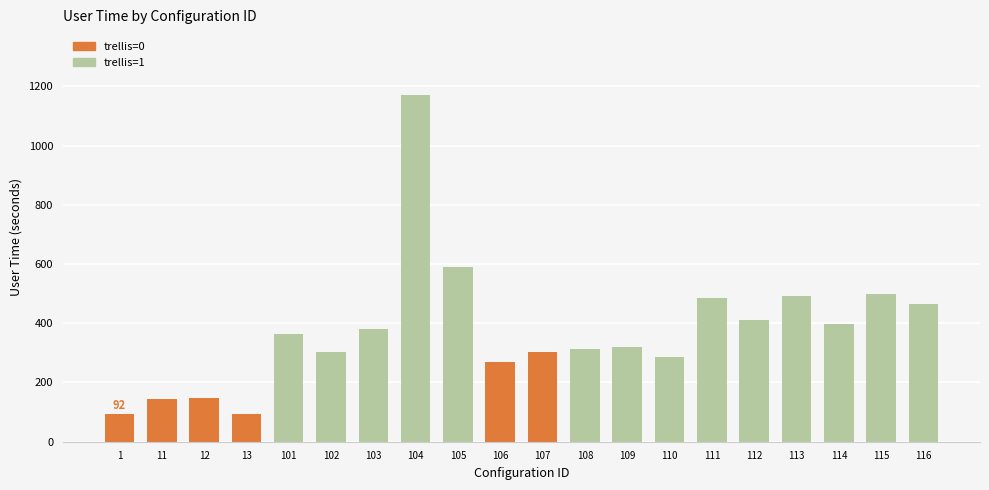

What is the value of the 11th bar from the left?

301.9